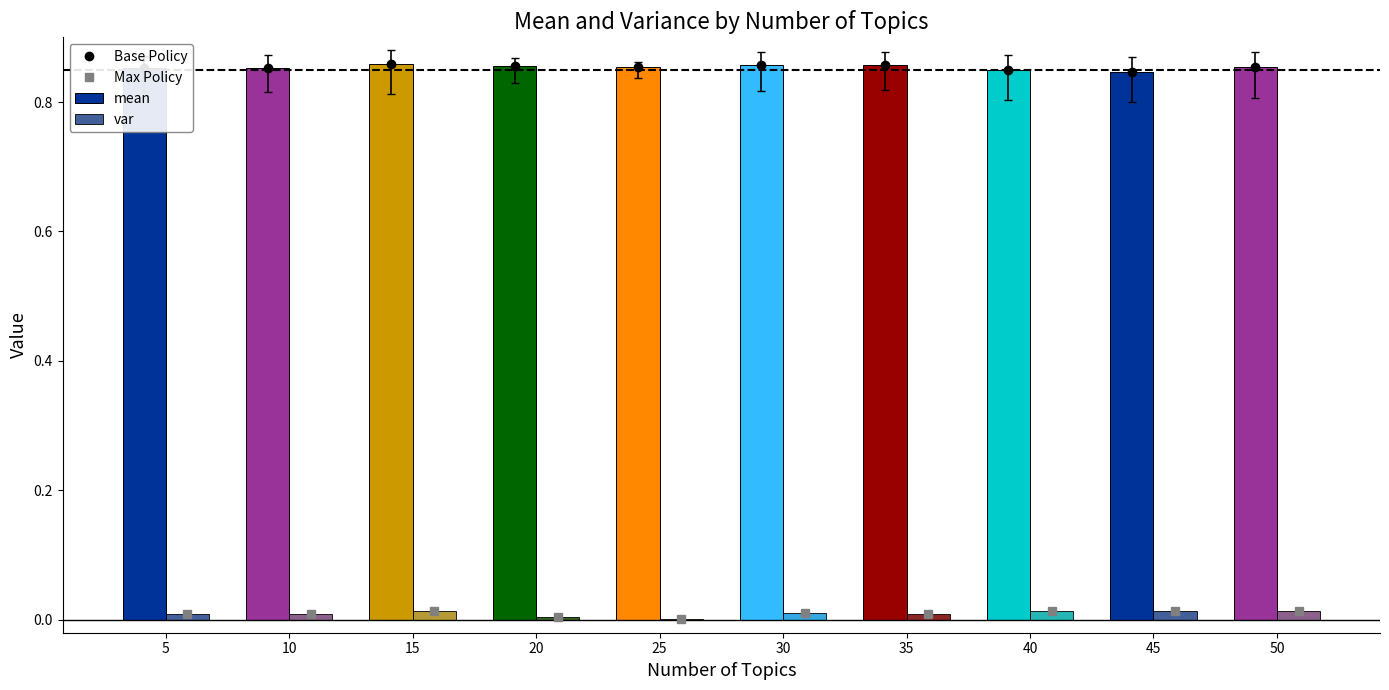

Which series has the largest total across all categories?

mean